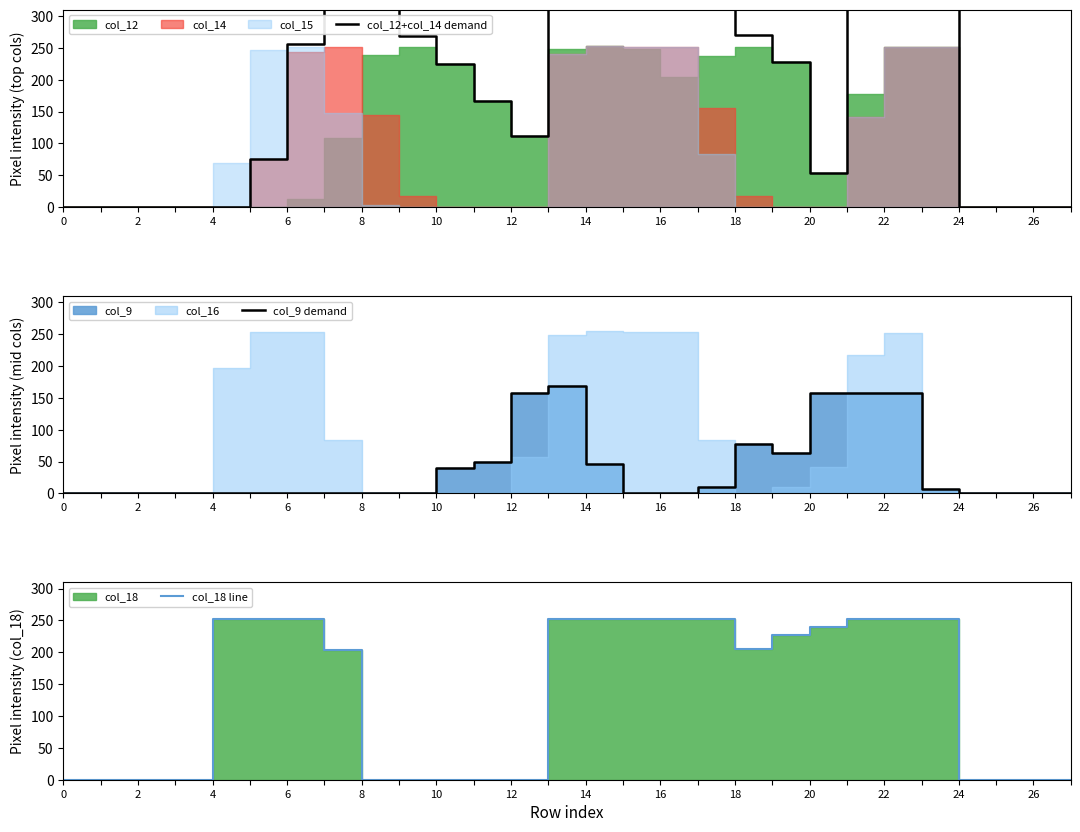

Reading left to right, extract all data points from this chart.

col_12+col_14 demand: 0	0	0	0	0	75	256	360	384	269	224	167	111	489	506	500	457	393	270	228	54	319	504	504	0	0	0	0
col_9 demand: 0	0	0	0	0	0	0	0	0	0	40	49	158	169	47	0	0	10	78	63	157	157	157	7	0	0	0	0
col_18 line: 0	0	0	0	253	252	252	204	0	0	0	0	0	252	253	252	252	252	206	228	240	253	252	252	0	0	0	0